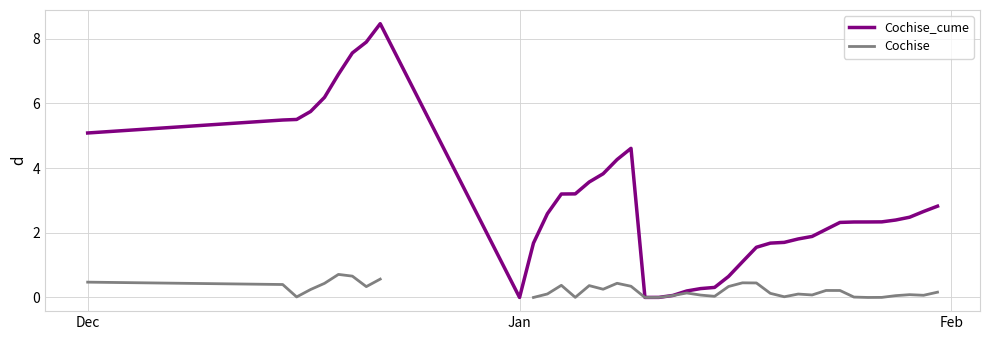

Which series has the largest total across all categories?

Cochise_cume